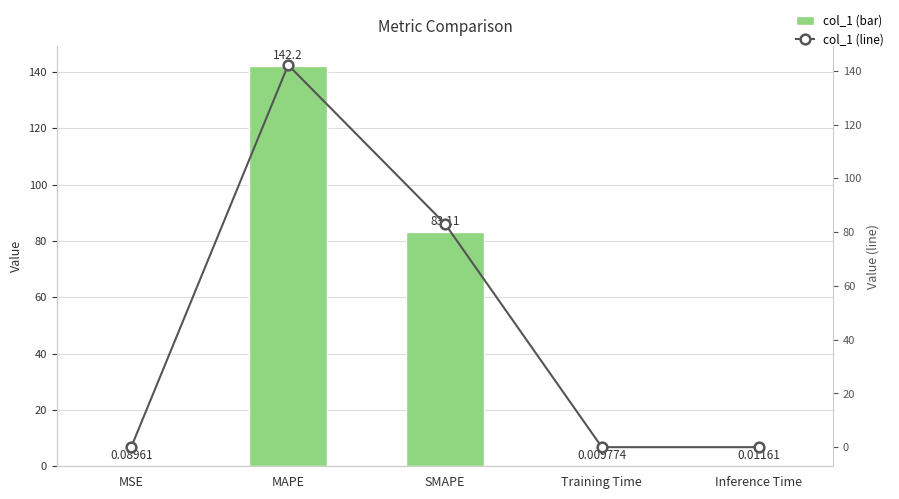

What is the greatest value displayed?

142.2